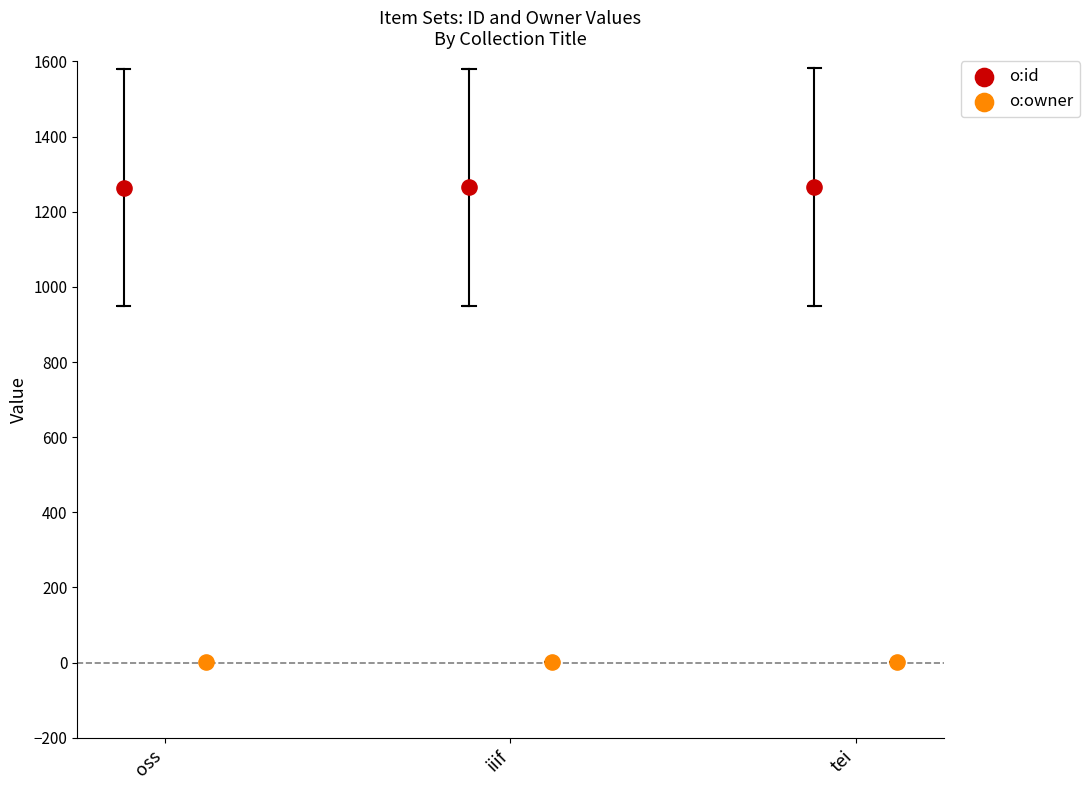

Which series contains the highest Y value?

o:id